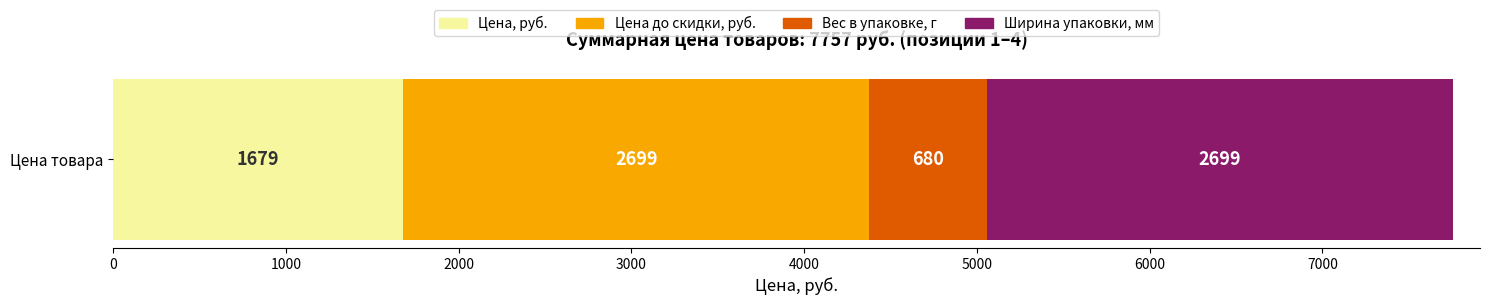

What is the maximum value for Цена, руб.?

1679